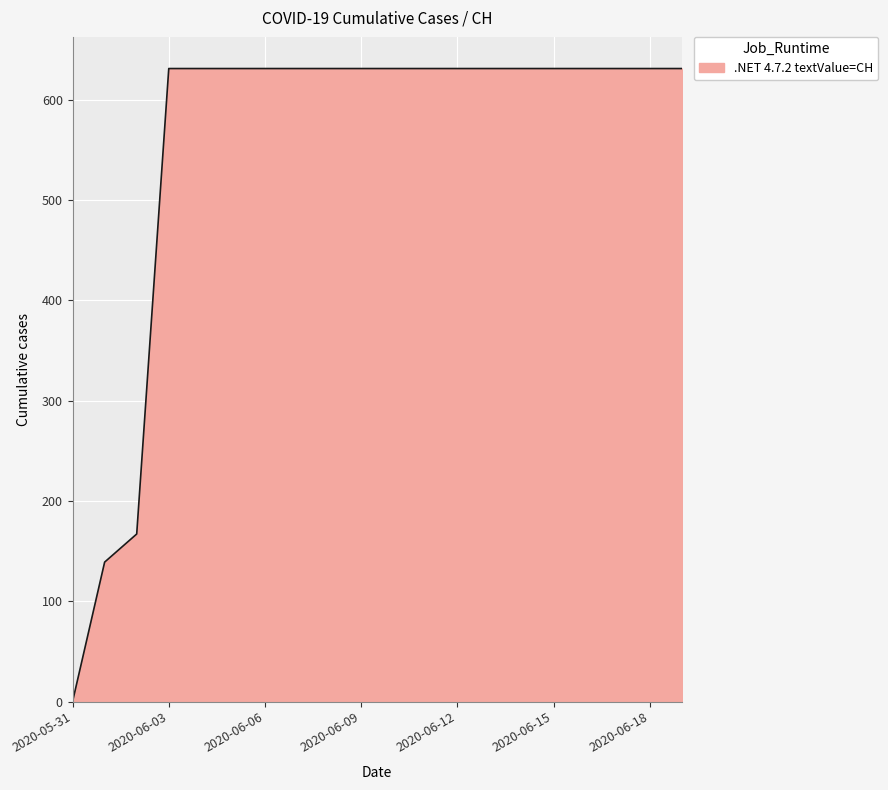

Reading right to left, extract all data points from this chart.

631	631	631	631	631	631	631	631	631	631	631	631	631	631	631	631	631	167	139	0